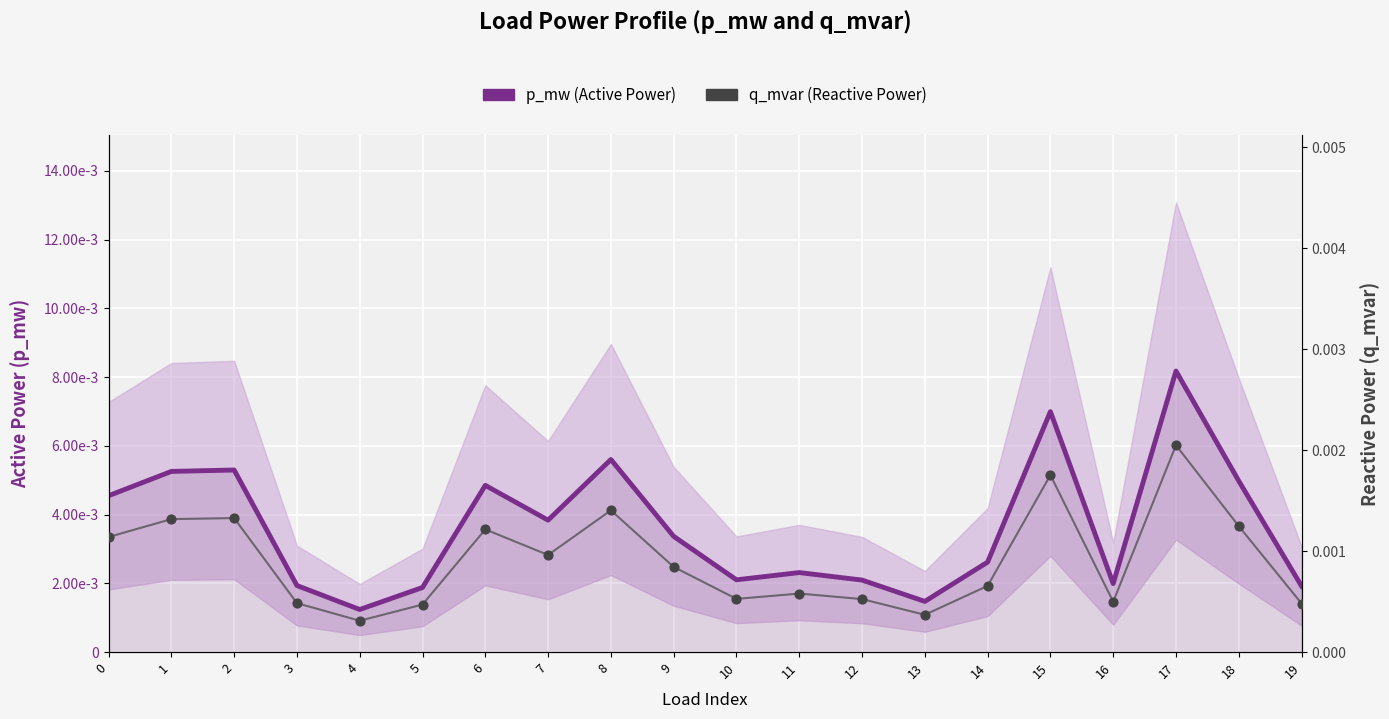

Which series has the largest total across all categories?

p_mw (Active Power)